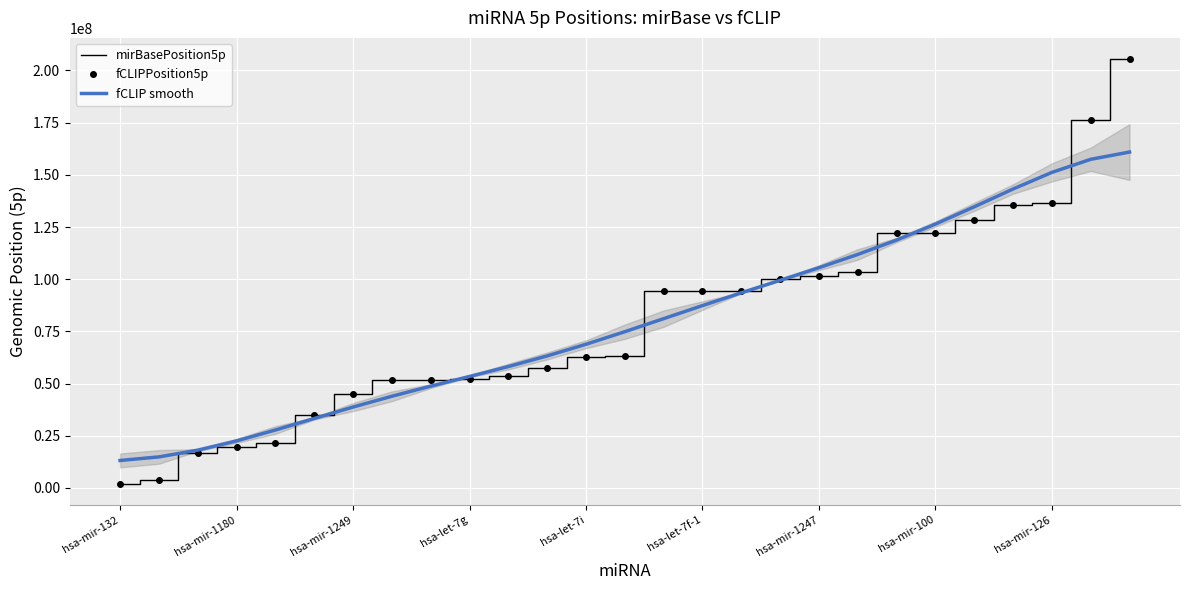

The value of fCLIPPosition5p at hsa-mir-126 is 136670616.0. True or false?

True